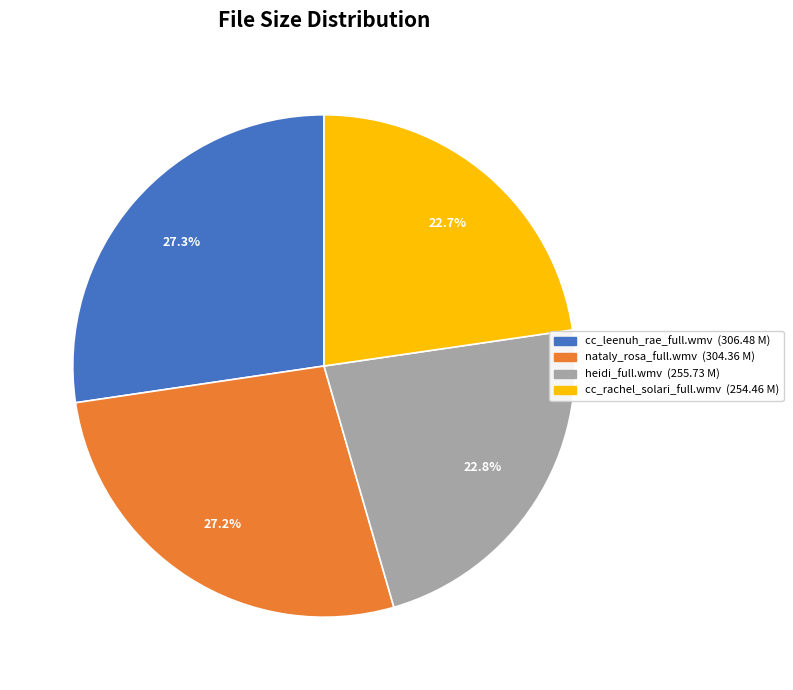

Count the number of slices in the pie.

4